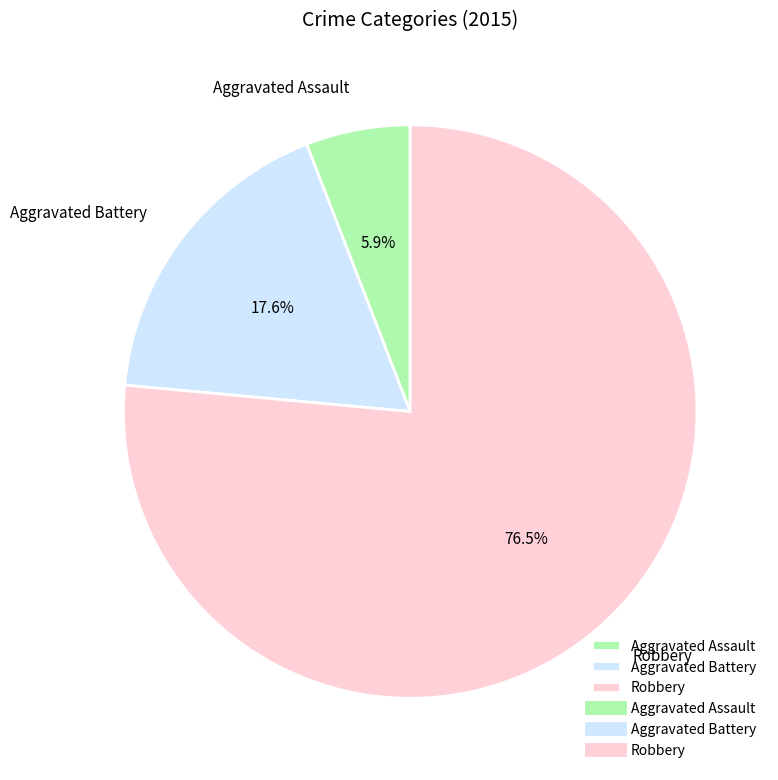

Which category has the biggest portion of the pie?

Robbery